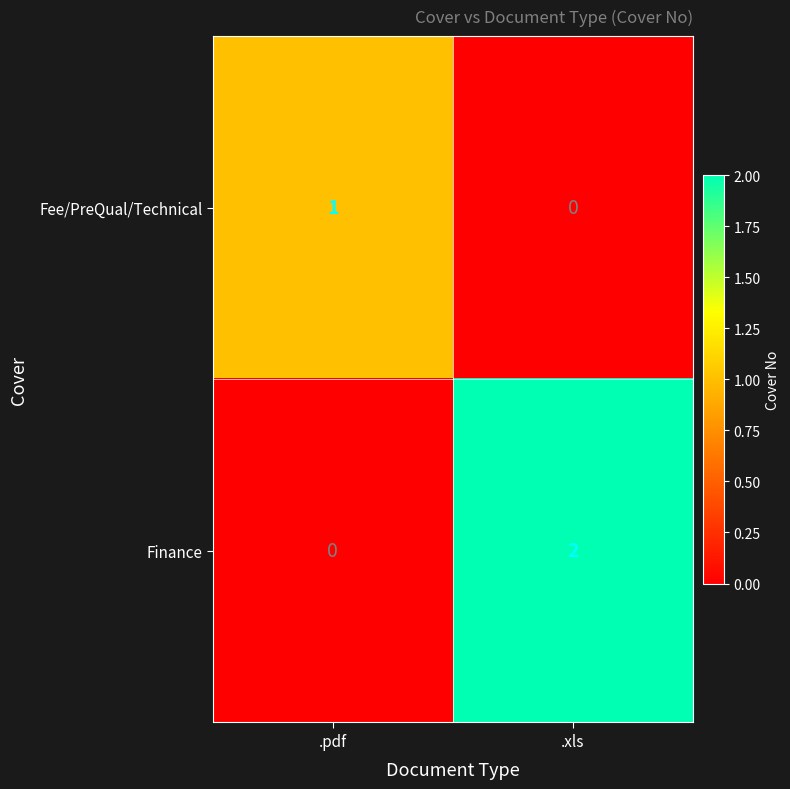

At which category is the sum across all series the highest?

.xls